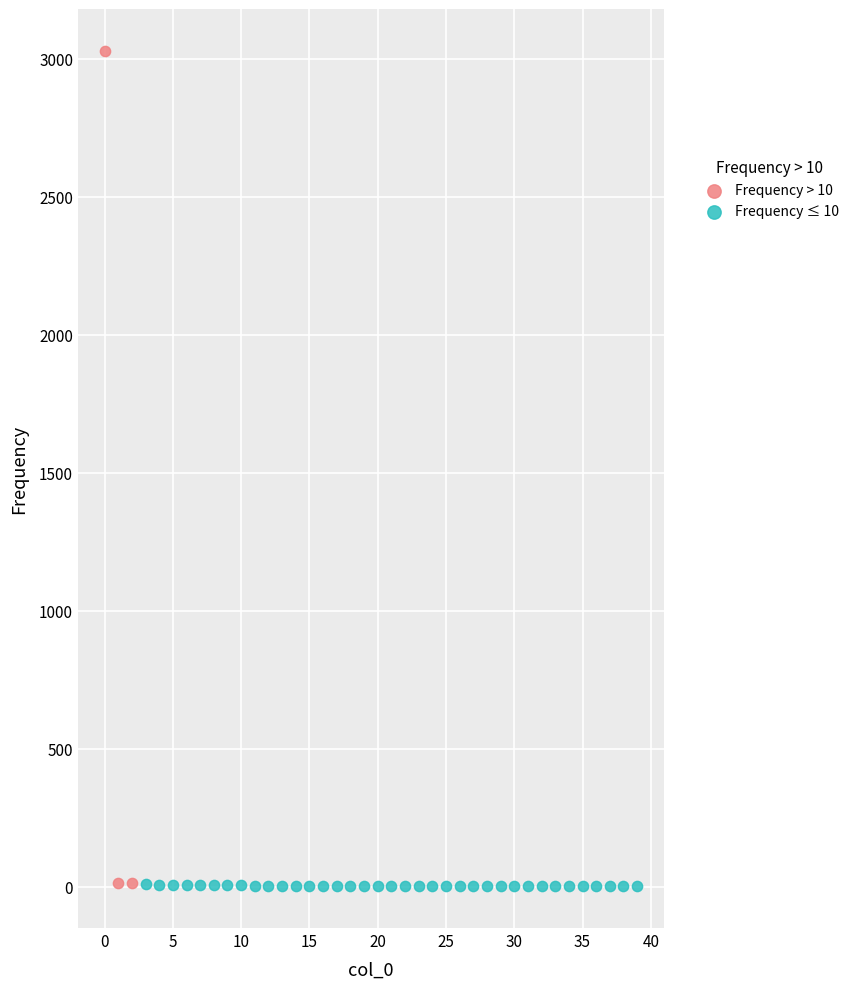

Which series contains the highest Y value?

Frequency > 10